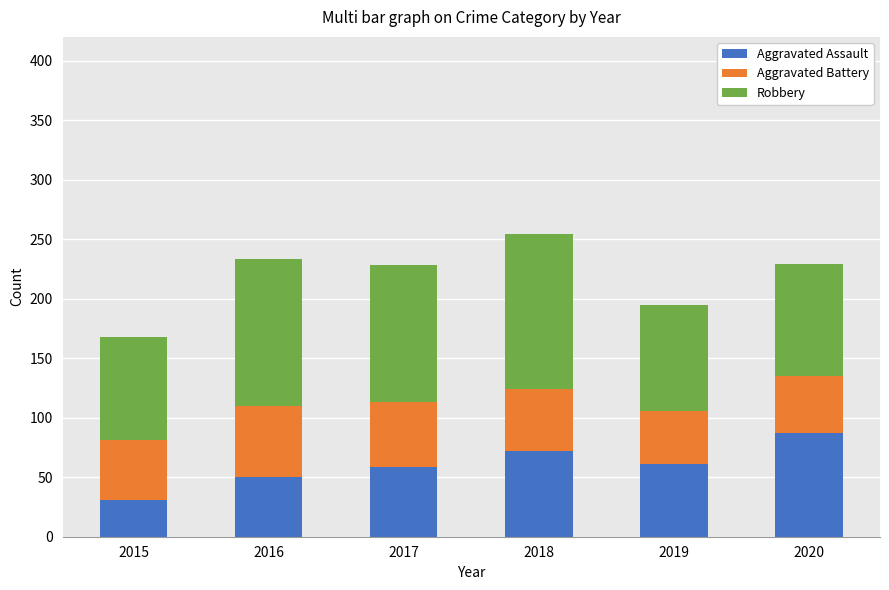

At which label does Aggravated Assault reach its minimum?

2015